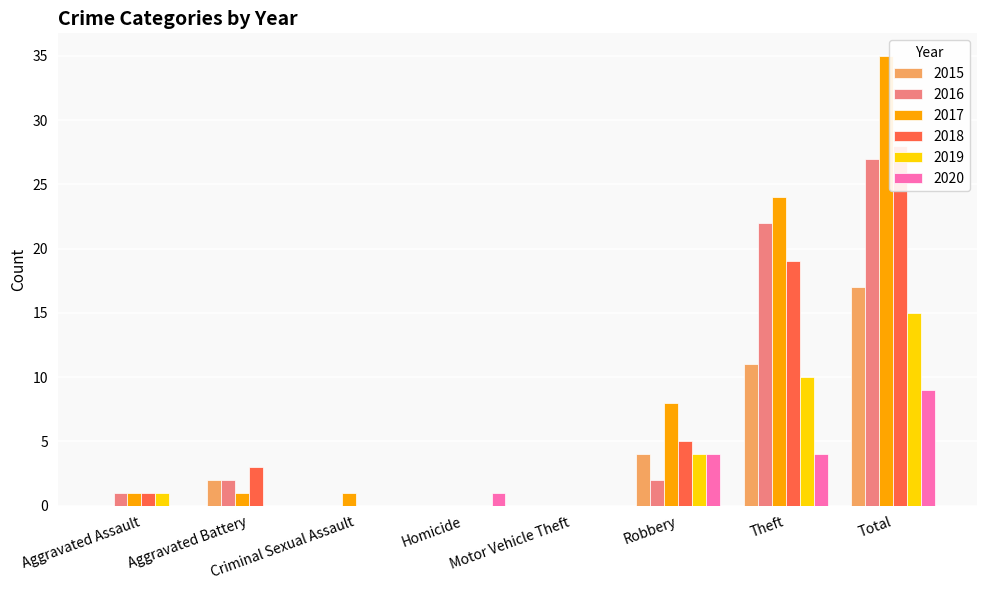

How many series are shown in this chart?

6